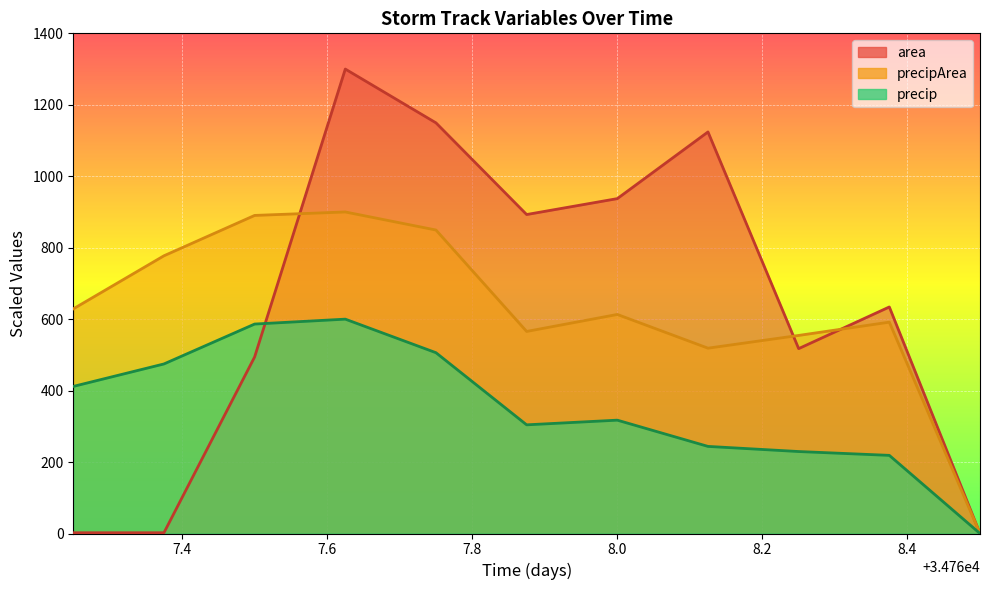

Between 34767.875 and 34768.5, which series saw the biggest shift?

area